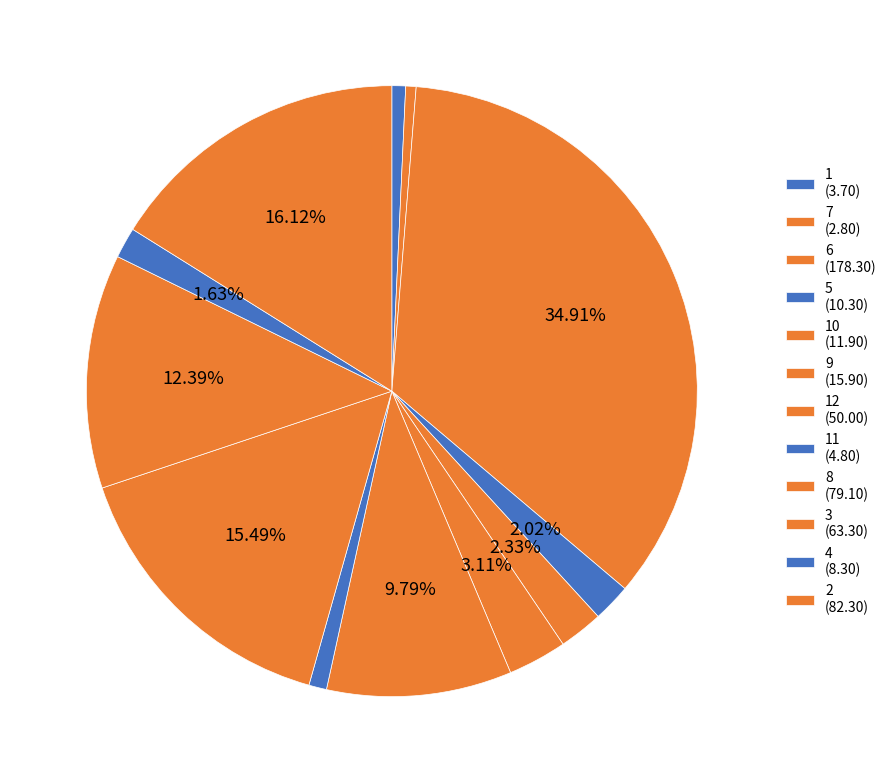

Is there any slice that represents more than half of the pie?

No